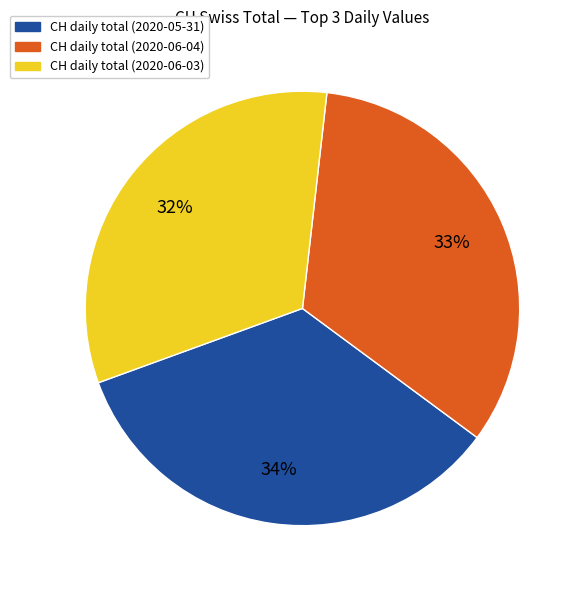

Is there any slice that represents more than half of the pie?

No